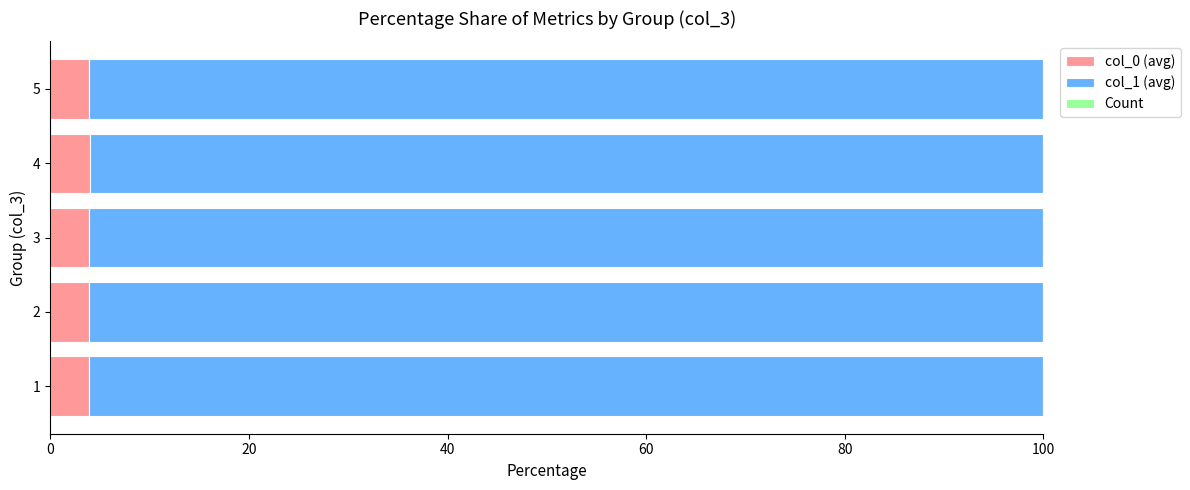

What is the maximum value for col_0 (avg)?

4.0